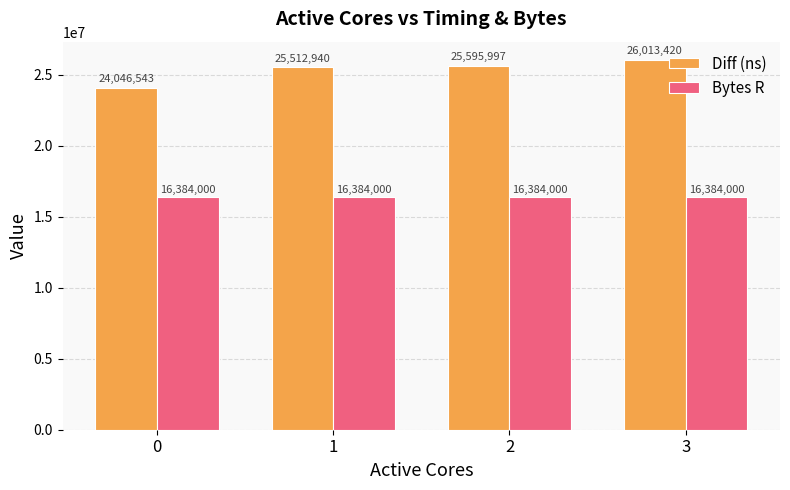

What is the value of the Bytes R bar at the 1st from the left?

16384000